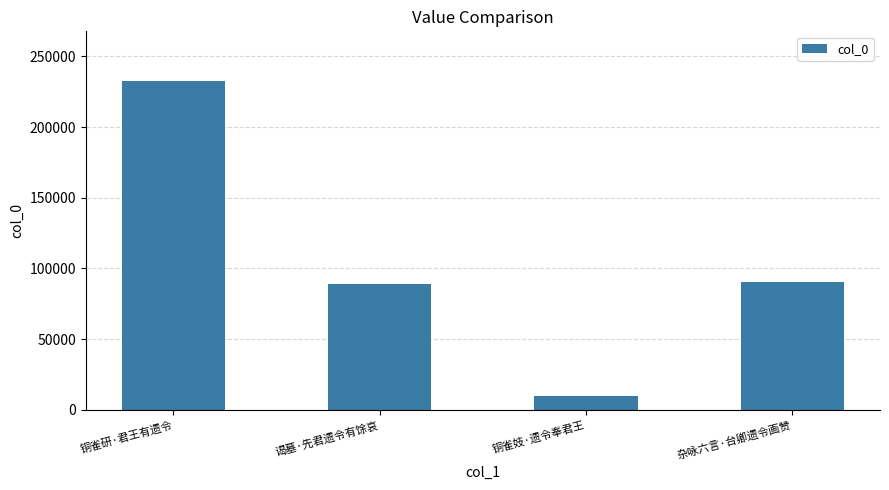

What is the sum of all values?

422311